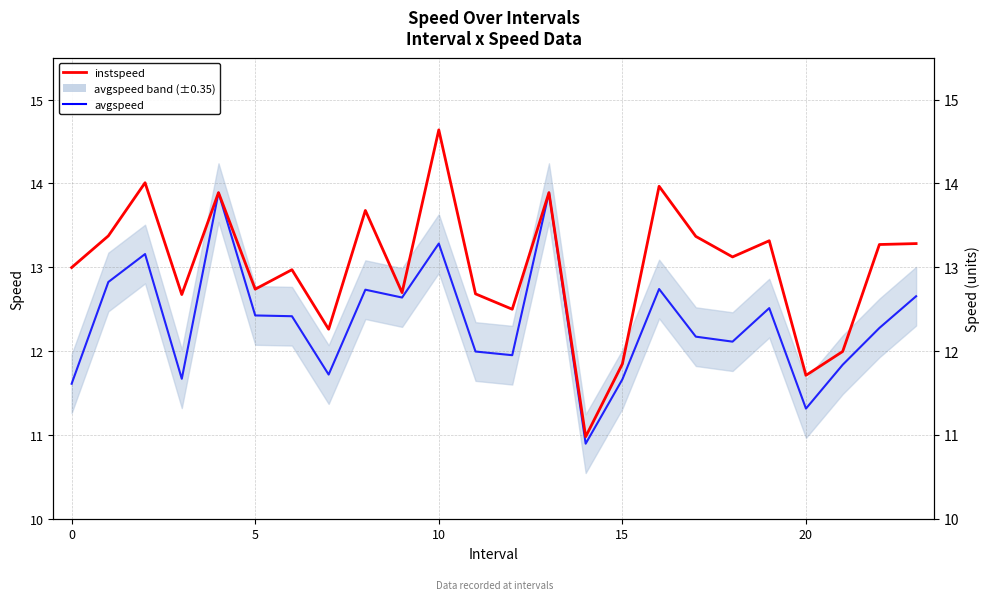

Is this an area chart (filled region under the line)?

No